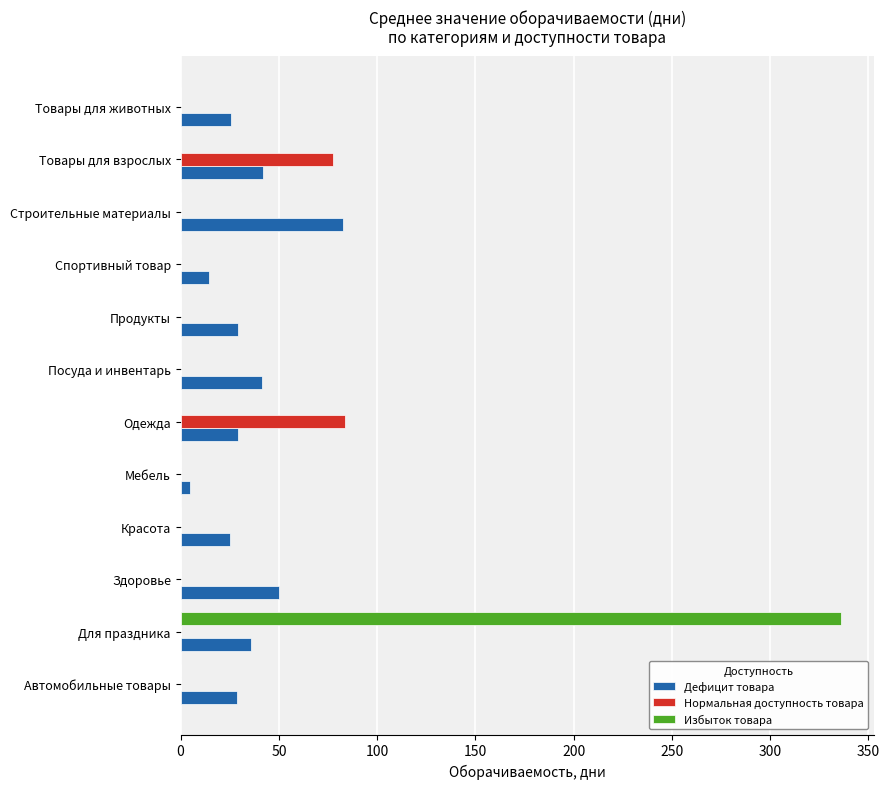

How many categories are shown in the chart?

12